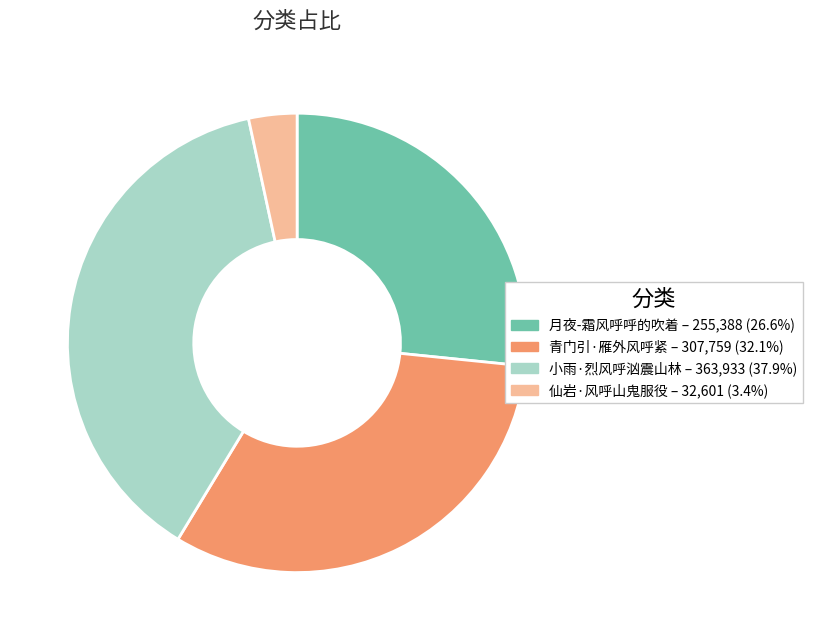

Between 仙岩·风呼山鬼服役 and 月夜-霜风呼呼的吹着, which is larger?

月夜-霜风呼呼的吹着